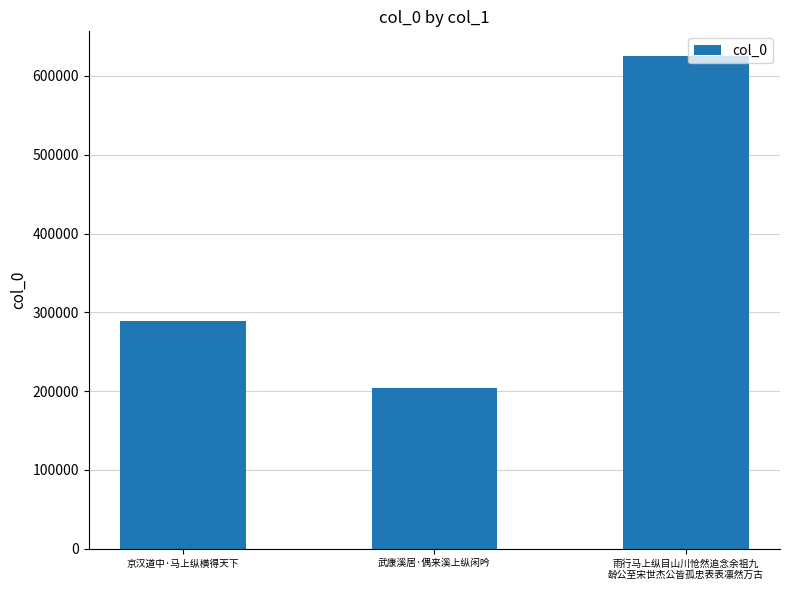

Does the chart contain any negative values?

No